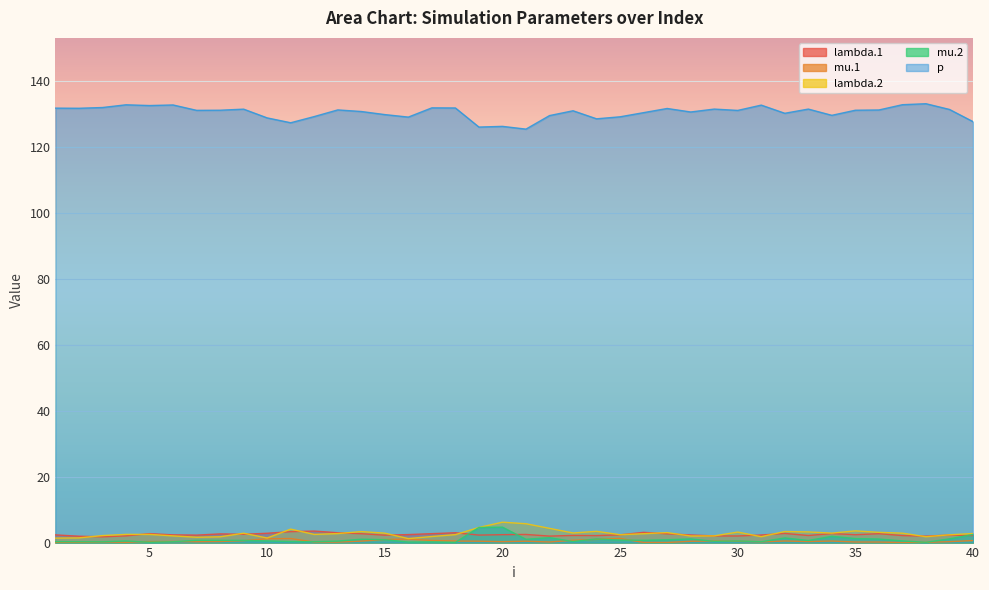

Which series changed the most between 16 and 27?

p